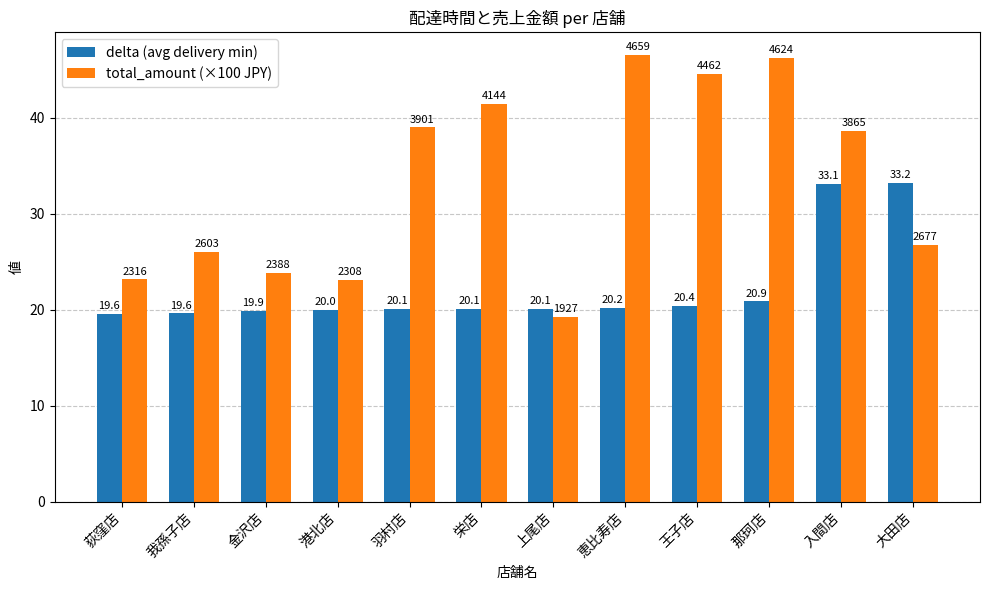

At 金沢店, list the series in order from largest to smallest.

total_amount (×100 JPY), delta (avg delivery min)